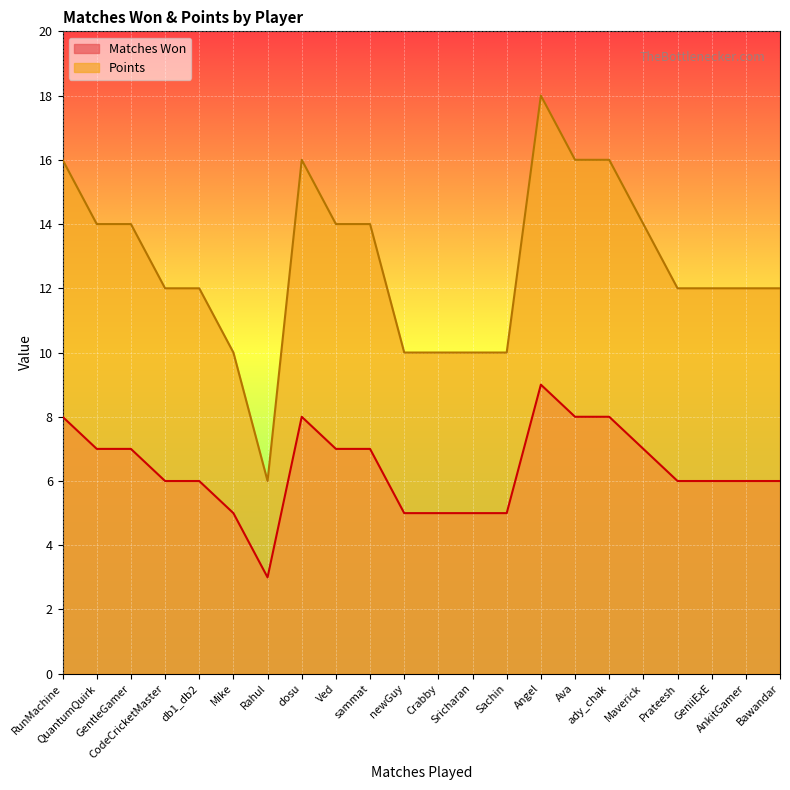

How many data points in Matches Won are less than 6?

6